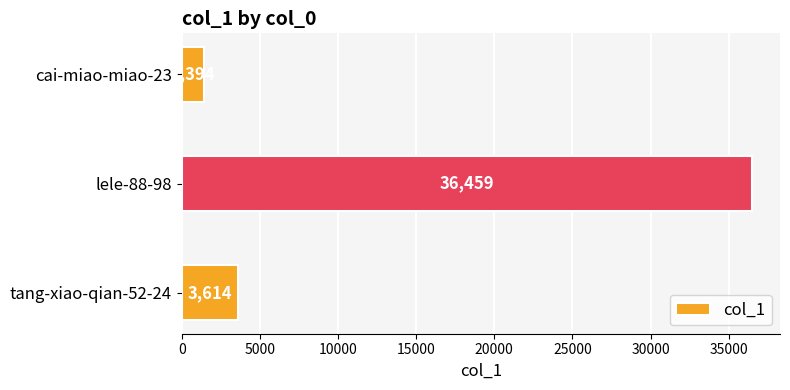

Rank the categories by value from lowest to highest.

cai-miao-miao-23, tang-xiao-qian-52-24, lele-88-98